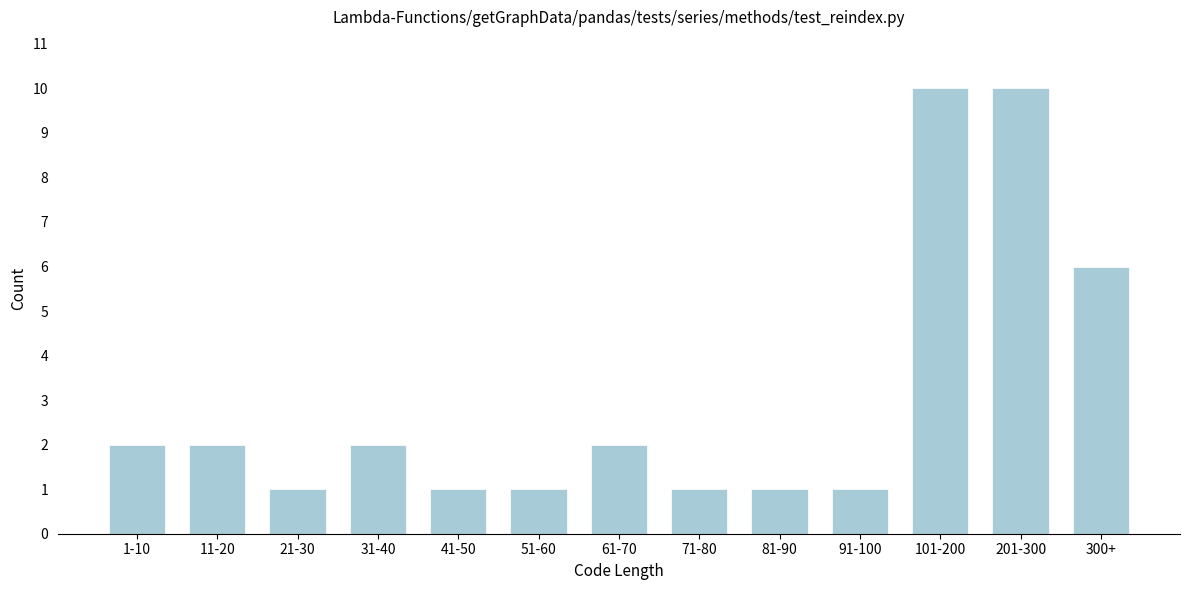

Reading right to left, what are all the values shown in this chart?

6	10	10	1	1	1	2	1	1	2	1	2	2